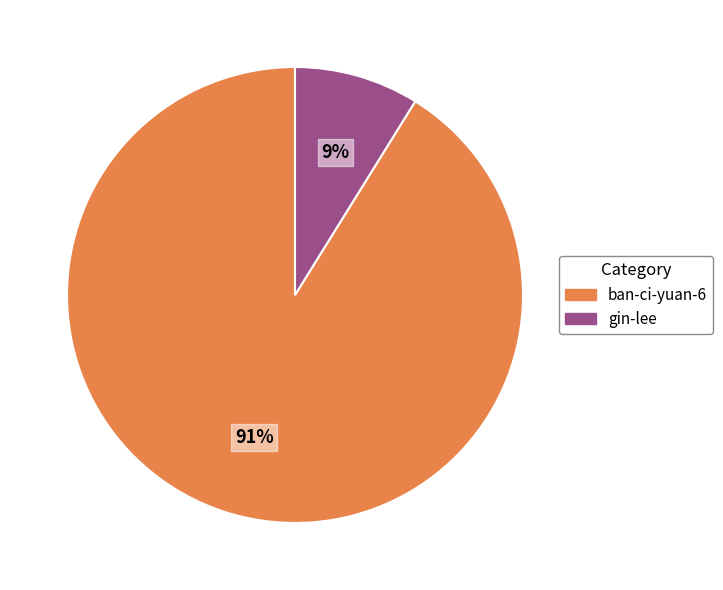

Does any single category account for the majority?

Yes